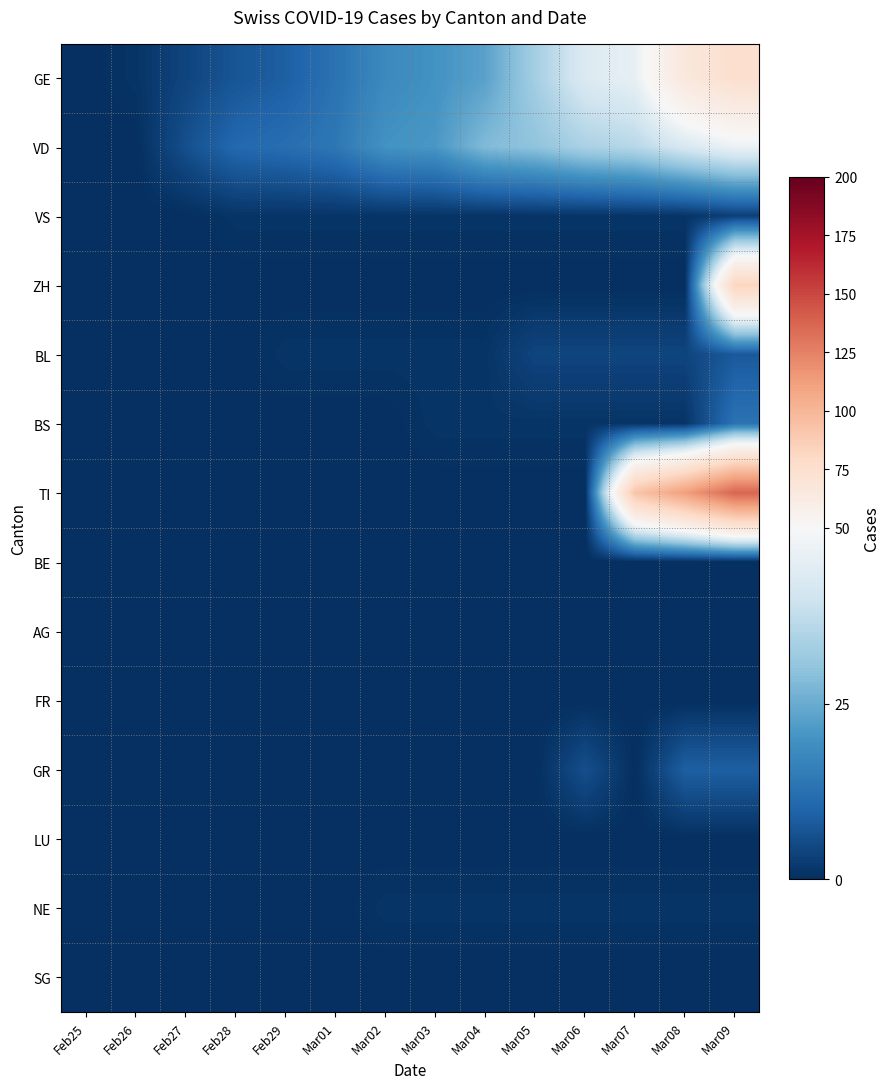

Reading right to left, list all the values displayed in this chart.

GE: Mar09=75	Mar08=66	Mar07=46	Mar06=43	Mar05=33	Mar04=23	Mar03=20	Mar02=18	Mar01=13	Feb29=9	Feb28=7	Feb27=4	Feb26=1	Feb25=0
VD: Mar09=47	Mar08=42	Mar07=36	Mar06=34	Mar05=30	Mar04=28	Mar03=21	Mar02=20	Mar01=14	Feb29=12	Feb28=11	Feb27=6	Feb26=0	Feb25=0
VS: Mar09=3	Mar08=1	Mar07=1	Mar06=1	Mar05=1	Mar04=1	Mar03=1	Mar02=1	Mar01=1	Feb29=1	Feb28=1	Feb27=0	Feb26=0	Feb25=0
ZH: Mar09=83	Mar08=0	Mar07=0	Mar06=0	Mar05=0	Mar04=0	Mar03=0	Mar02=0	Mar01=0	Feb29=0	Feb28=0	Feb27=0	Feb26=0	Feb25=0
BL: Mar09=8	Mar08=4	Mar07=4	Mar06=4	Mar05=4	Mar04=1	Mar03=1	Mar02=1	Mar01=1	Feb29=1	Feb28=0	Feb27=0	Feb26=0	Feb25=0
BS: Mar09=13	Mar08=1	Mar07=1	Mar06=1	Mar05=1	Mar04=1	Mar03=1	Mar02=0	Mar01=0	Feb29=0	Feb28=0	Feb27=0	Feb26=0	Feb25=0
TI: Mar09=137	Mar08=112	Mar07=92	Mar06=0	Mar05=0	Mar04=0	Mar03=0	Mar02=0	Mar01=0	Feb29=0	Feb28=0	Feb27=0	Feb26=0	Feb25=0
BE: Mar09=0	Mar08=0	Mar07=0	Mar06=0	Mar05=0	Mar04=0	Mar03=0	Mar02=0	Mar01=0	Feb29=0	Feb28=0	Feb27=0	Feb26=0	Feb25=0
AG: Mar09=0	Mar08=0	Mar07=0	Mar06=0	Mar05=0	Mar04=0	Mar03=0	Mar02=0	Mar01=0	Feb29=0	Feb28=0	Feb27=0	Feb26=0	Feb25=0
FR: Mar09=0	Mar08=0	Mar07=0	Mar06=0	Mar05=0	Mar04=0	Mar03=0	Mar02=0	Mar01=0	Feb29=0	Feb28=0	Feb27=0	Feb26=0	Feb25=0
GR: Mar09=9	Mar08=9	Mar07=0	Mar06=6	Mar05=0	Mar04=0	Mar03=0	Mar02=0	Mar01=0	Feb29=0	Feb28=0	Feb27=0	Feb26=0	Feb25=0
LU: Mar09=0	Mar08=0	Mar07=0	Mar06=0	Mar05=0	Mar04=0	Mar03=0	Mar02=0	Mar01=0	Feb29=0	Feb28=0	Feb27=0	Feb26=0	Feb25=0
NE: Mar09=1	Mar08=1	Mar07=1	Mar06=1	Mar05=1	Mar04=1	Mar03=1	Mar02=1	Mar01=0	Feb29=0	Feb28=0	Feb27=0	Feb26=0	Feb25=0
SG: Mar09=0	Mar08=0	Mar07=0	Mar06=0	Mar05=0	Mar04=0	Mar03=0	Mar02=0	Mar01=0	Feb29=0	Feb28=0	Feb27=0	Feb26=0	Feb25=0